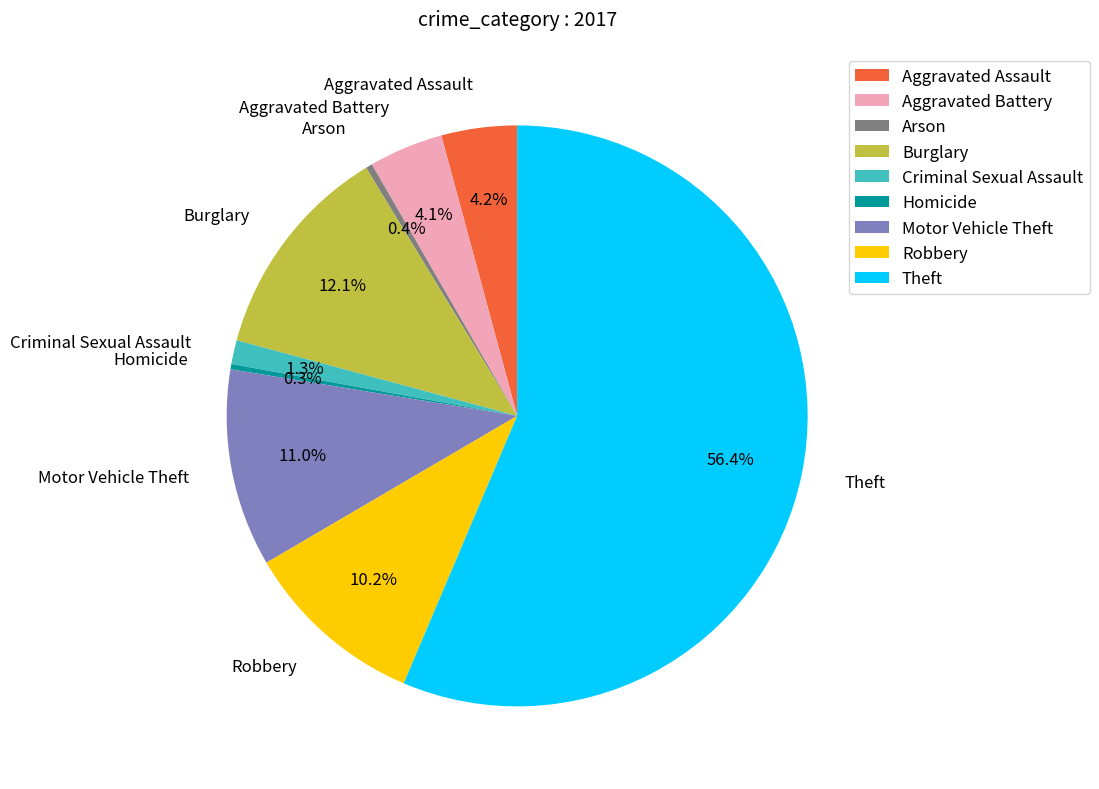

Is it true that Homicide is 0% of the pie?

True